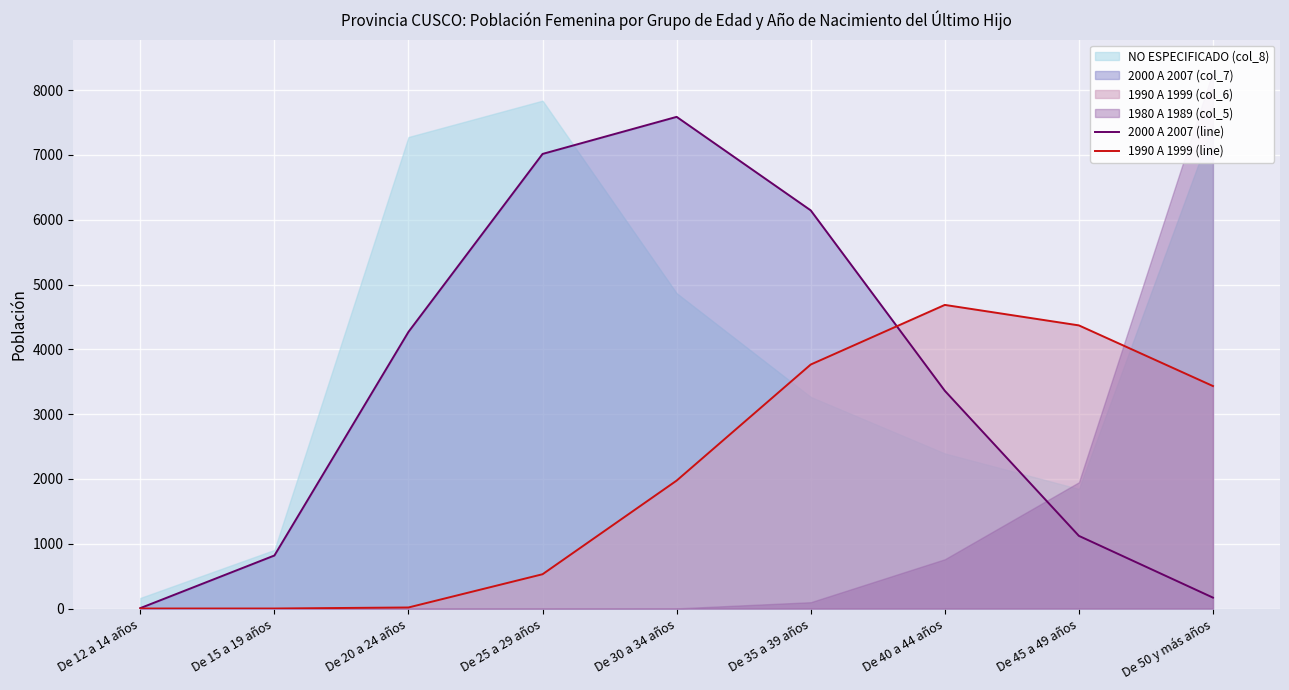

Rank the categories by 2000 A 2007 (line) value from lowest to highest.

De 12 a 14 años, De 50 y más años, De 15 a 19 años, De 45 a 49 años, De 40 a 44 años, De 20 a 24 años, De 35 a 39 años, De 25 a 29 años, De 30 a 34 años